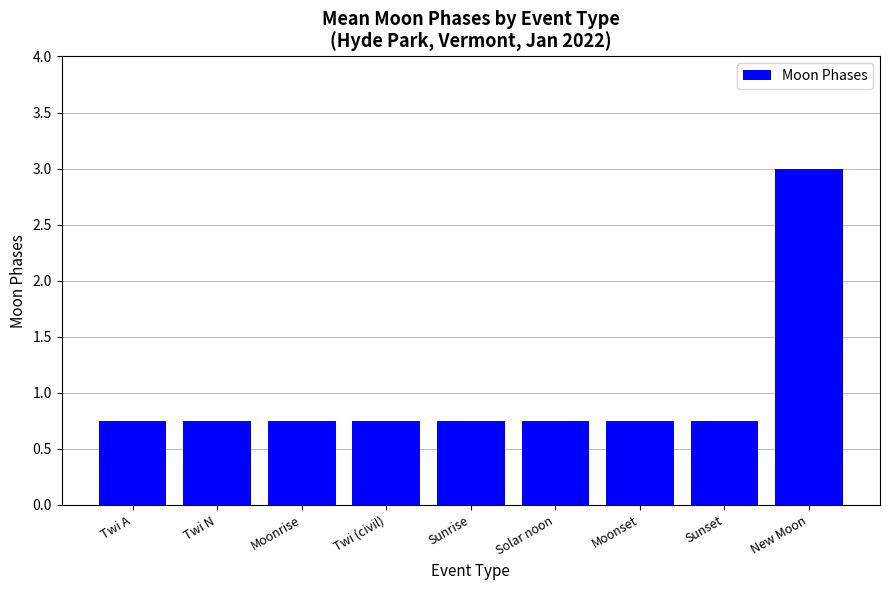

What is the label of the 6th bar from the right?

Twi (civil)